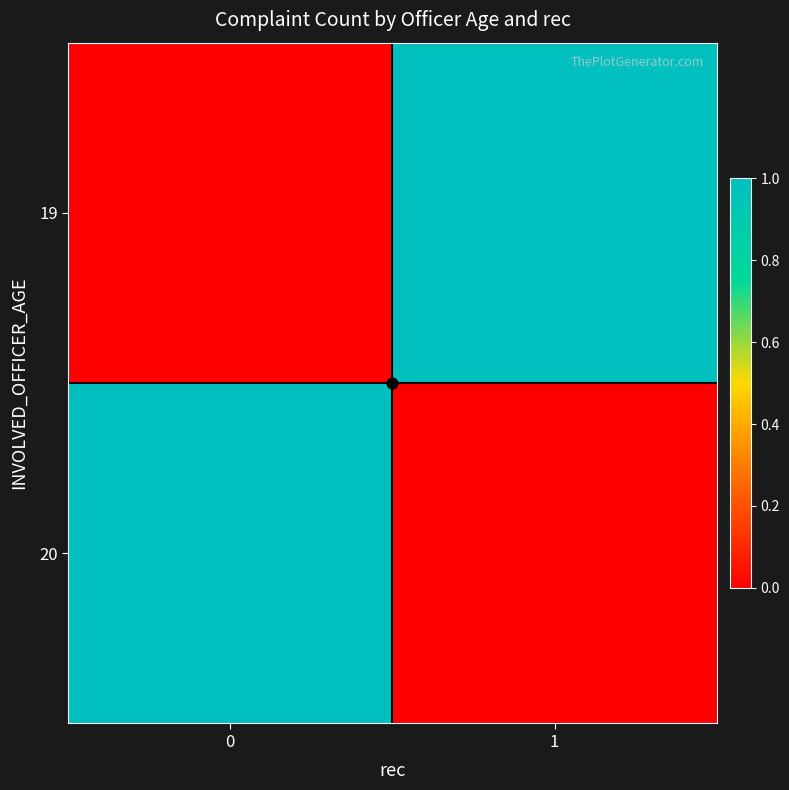

Which series has the largest range (max minus min)?

19